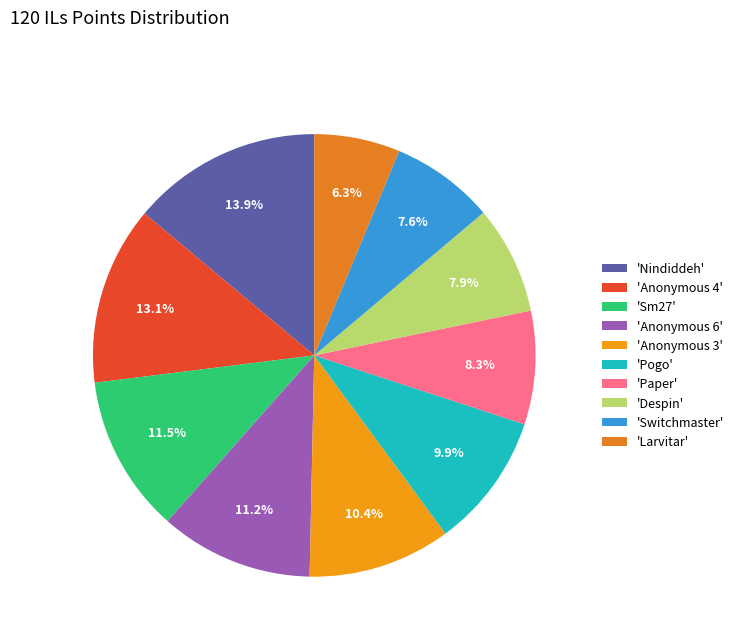

To the nearest percent, what is the average slice percentage?

10%